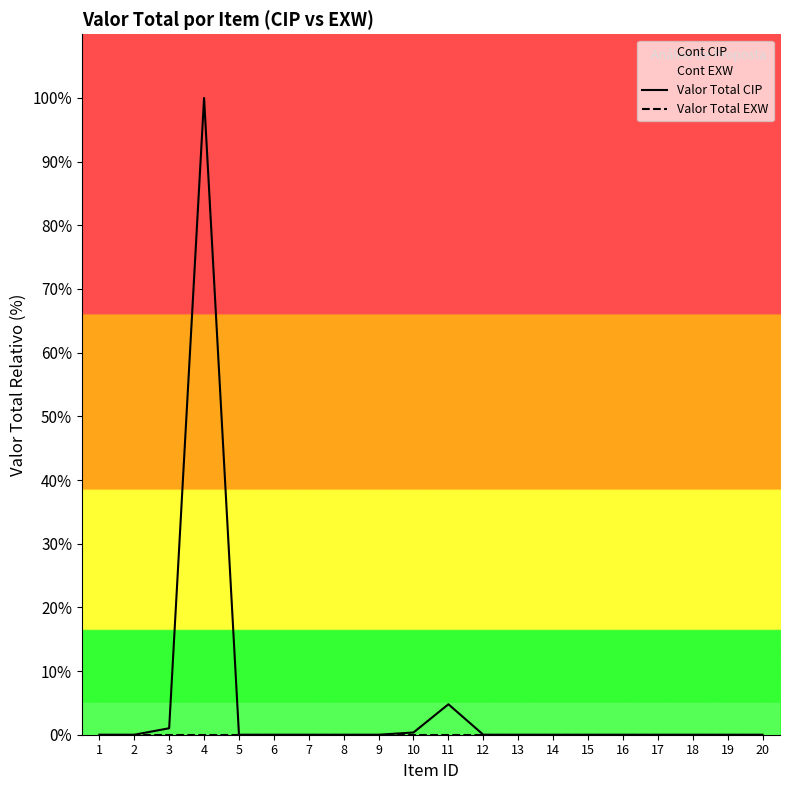

How many data points in Valor Total CIP are above 0?

4